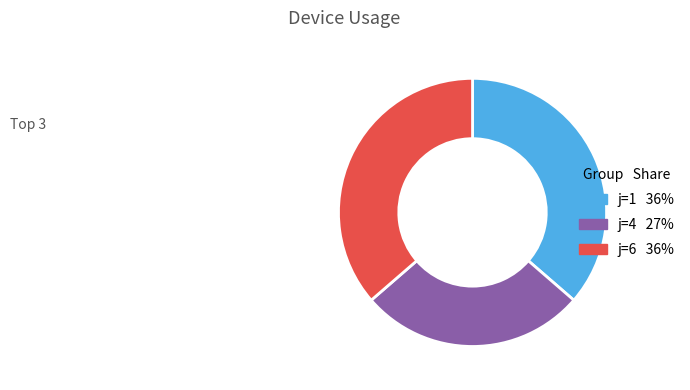

How many segments does this pie chart have?

3